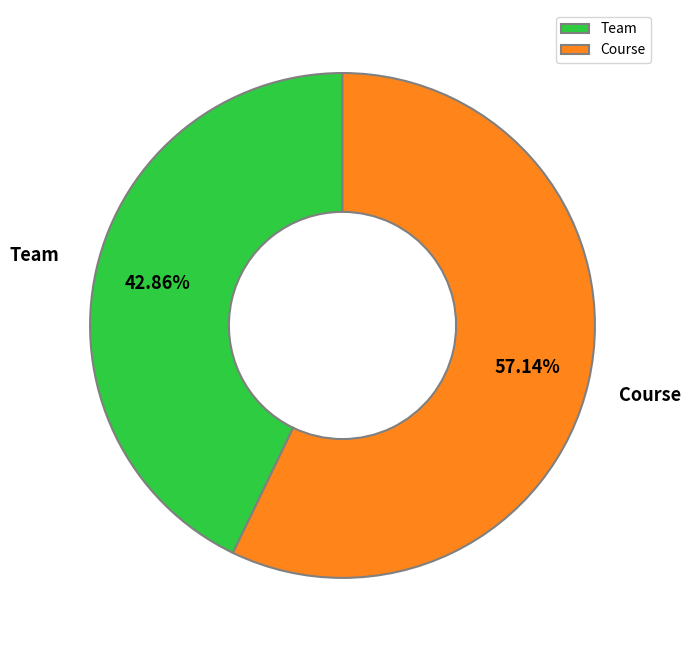

Combined, do Team and Course account for over 50%?

Yes